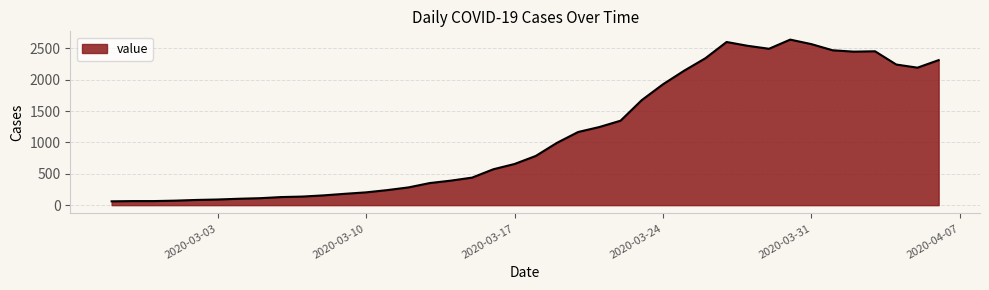

What is the difference between the maximum and minimum values?

2577